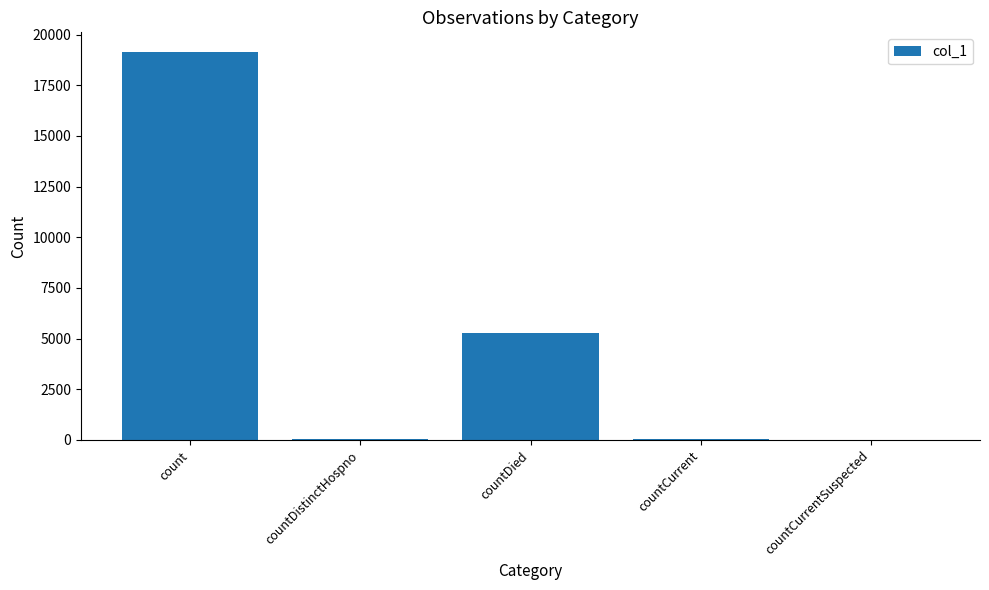

Between count and countCurrentSuspected, which is larger?

count